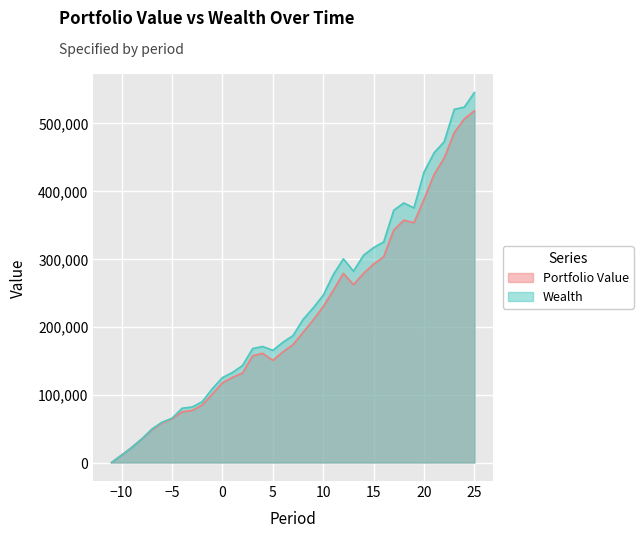

How many interior local peaks does the Portfolio Value series have?

3